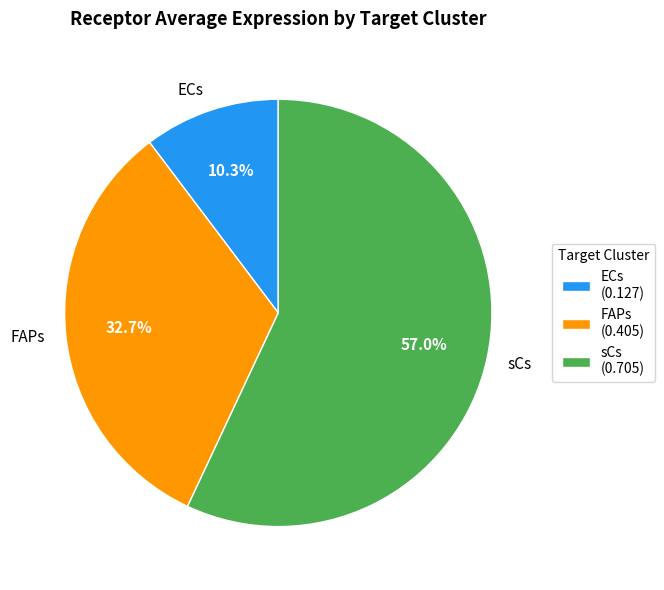

Does sCs represent more than half of the total?

Yes